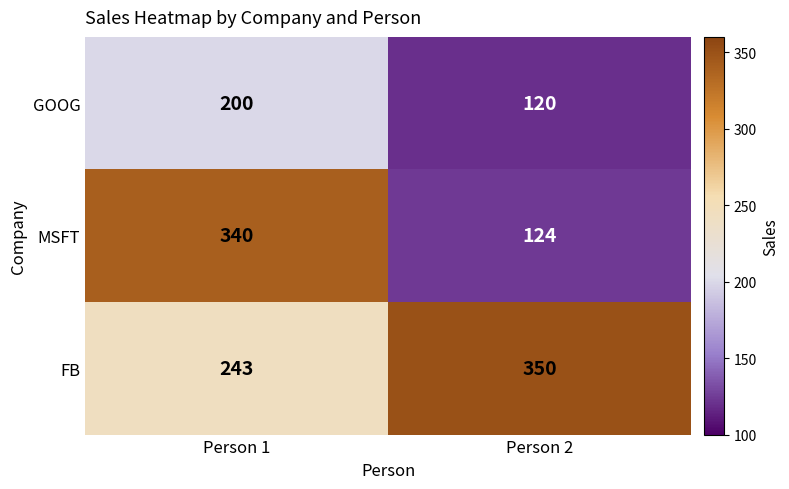

List the series in order of their overall mean, lowest first.

GOOG, MSFT, FB